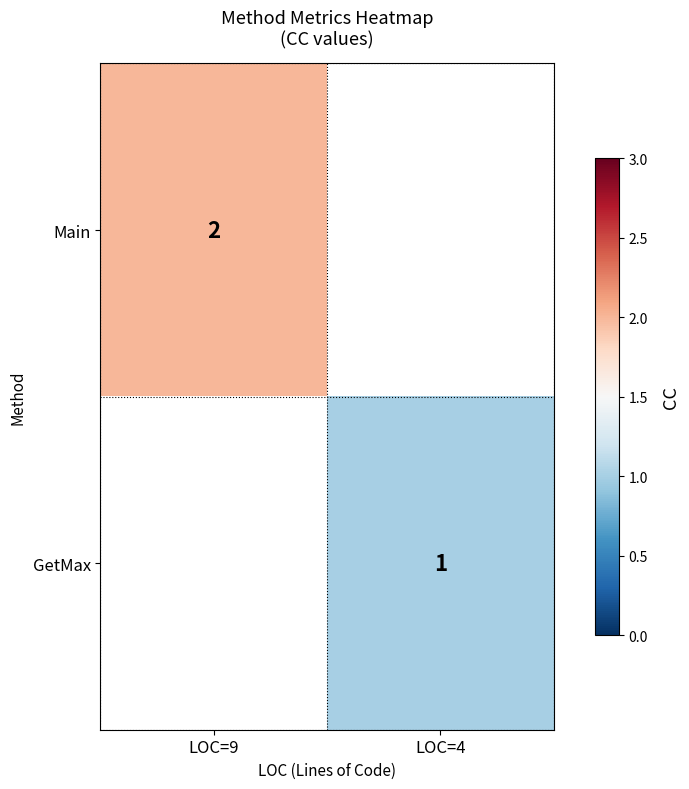

The value of GetMax at LOC=4 is 1. True or false?

True